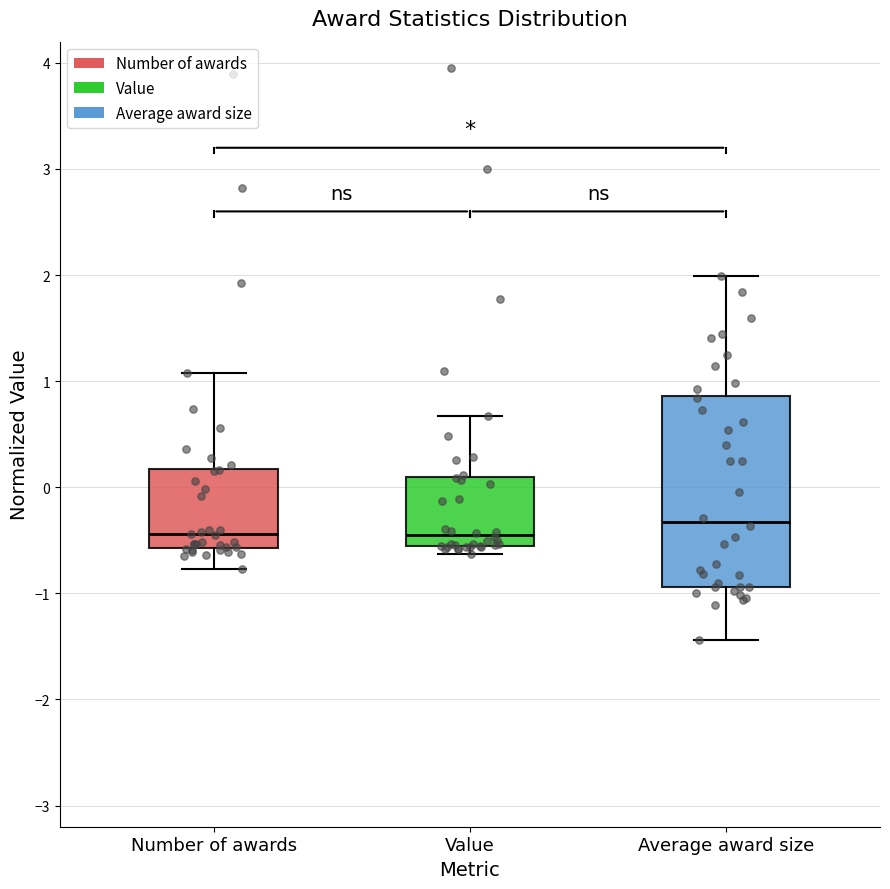

Which box is the tallest, from its lower edge to its upper edge?

Average award size